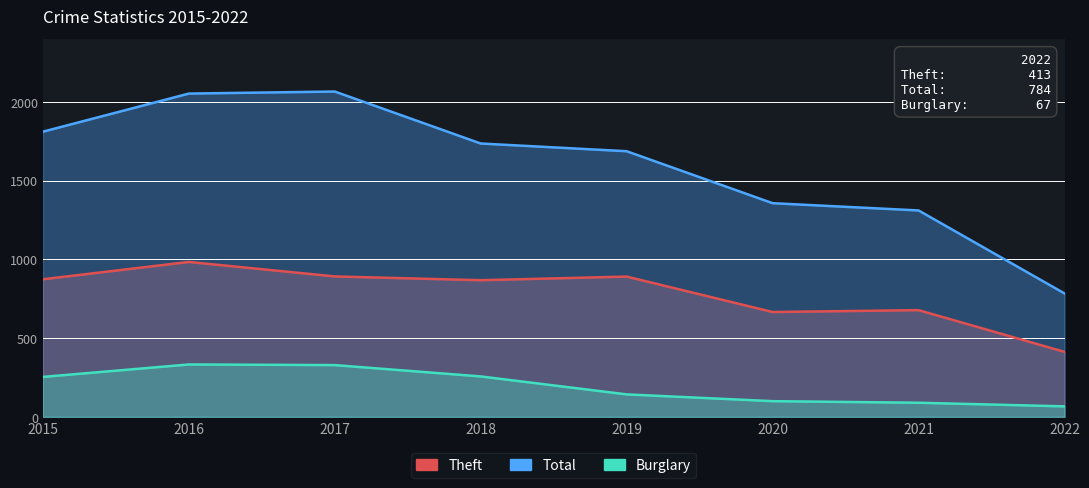

What is the smallest value displayed?

67